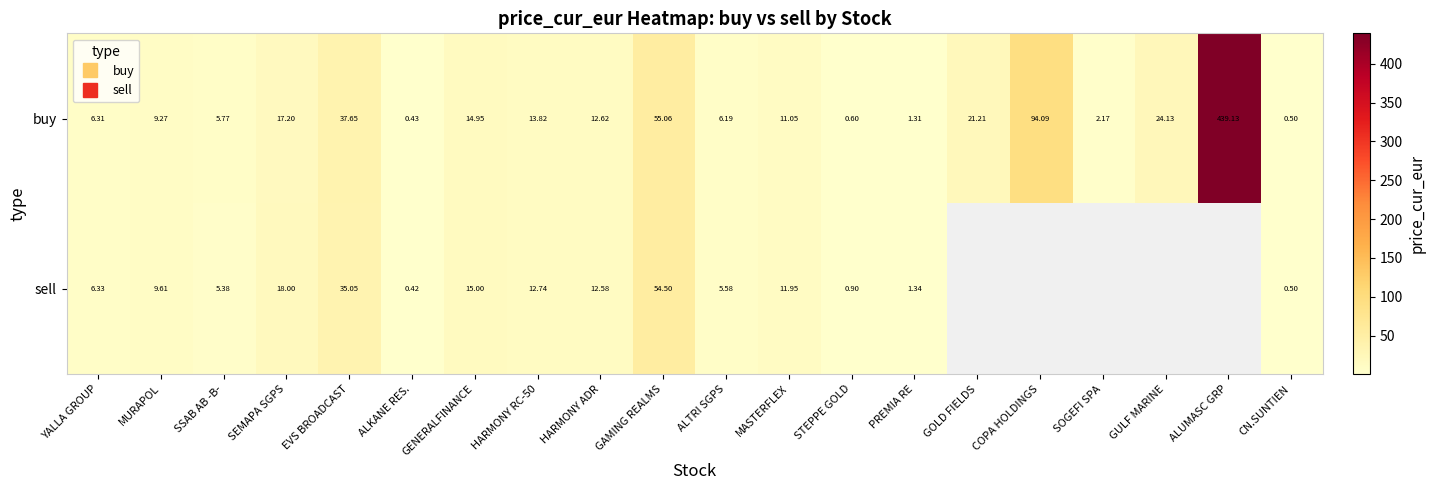

How many categories are shown in the chart?

20